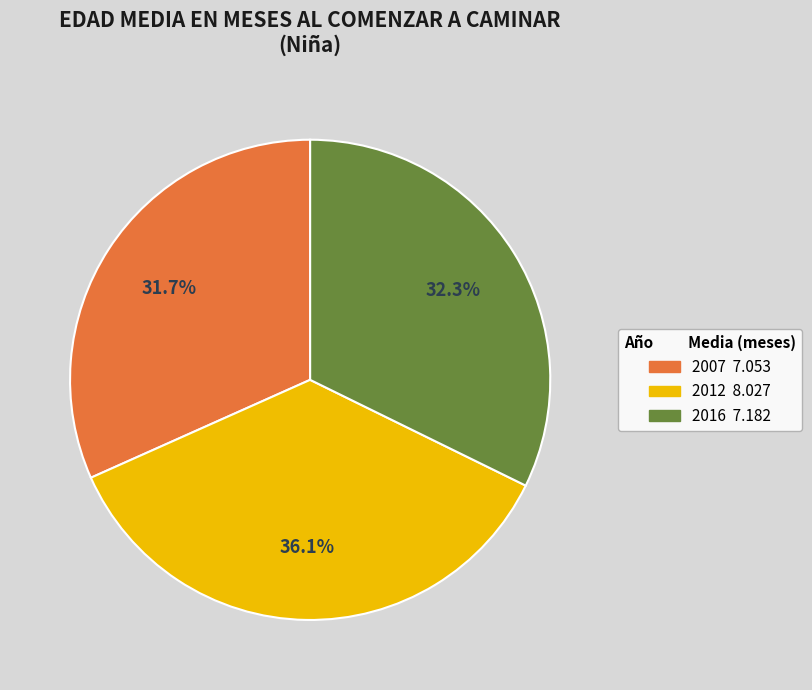

Which category has the biggest portion of the pie?

2012